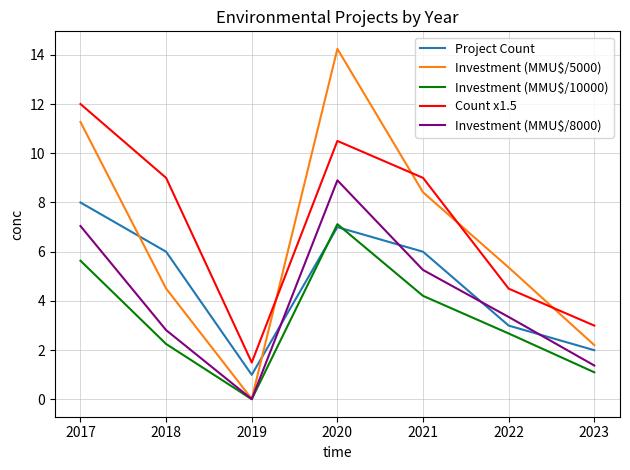

Which series has the largest range (max minus min)?

Investment (MMU$/5000)